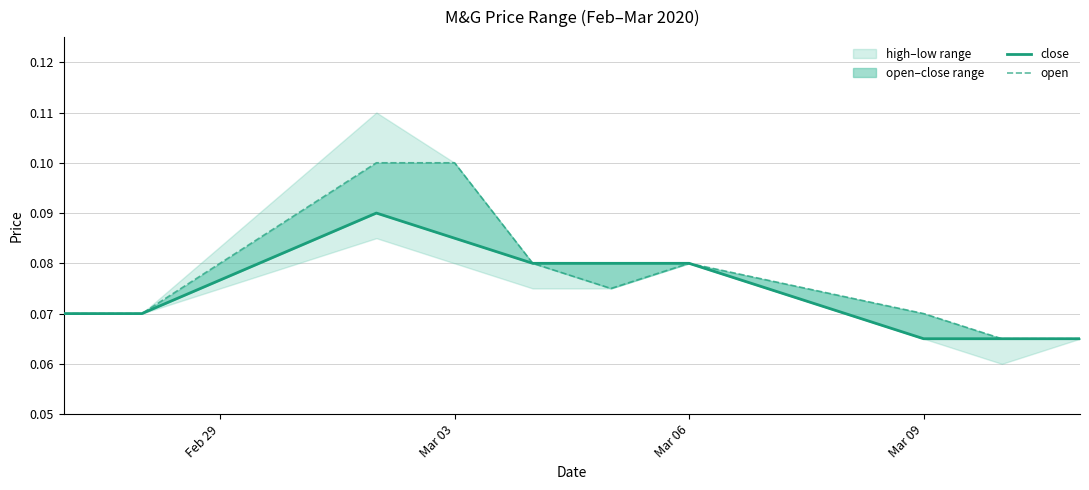

True or false: open and close intersect in this chart.

False